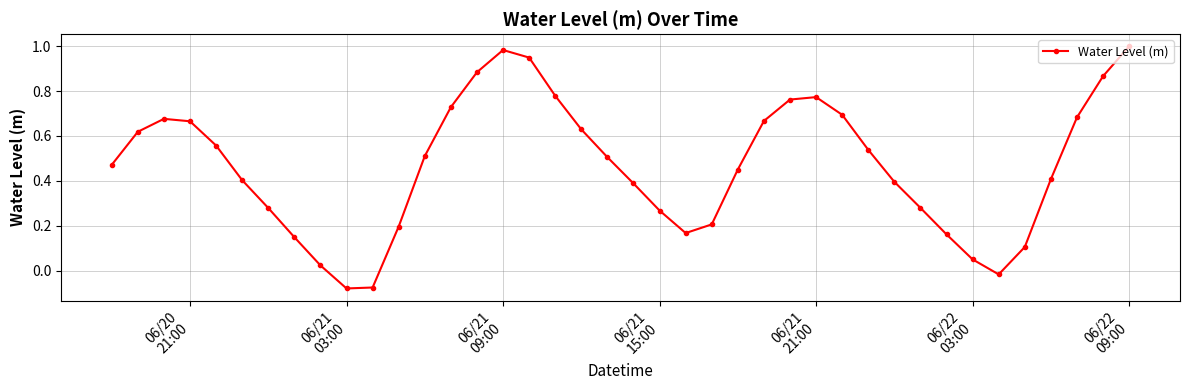

Count the number of values greater than 0.

37